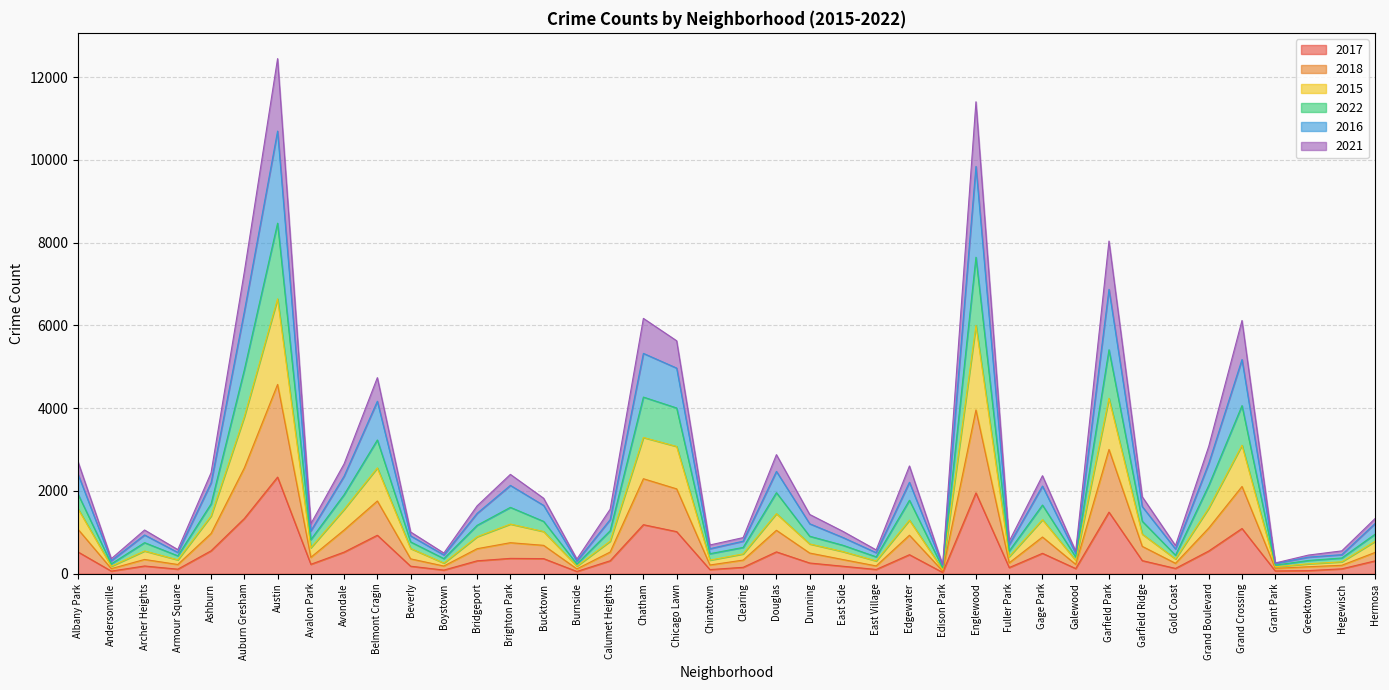

How many categories are shown in the chart?

40